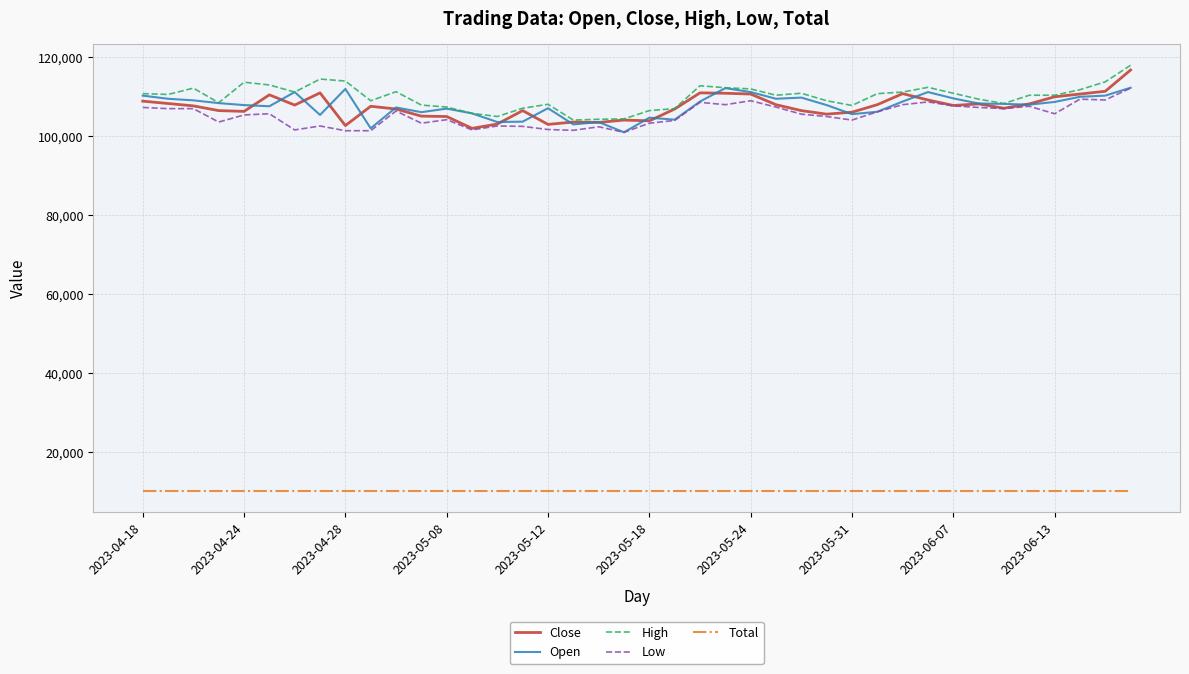

What is the greatest value displayed?

118000